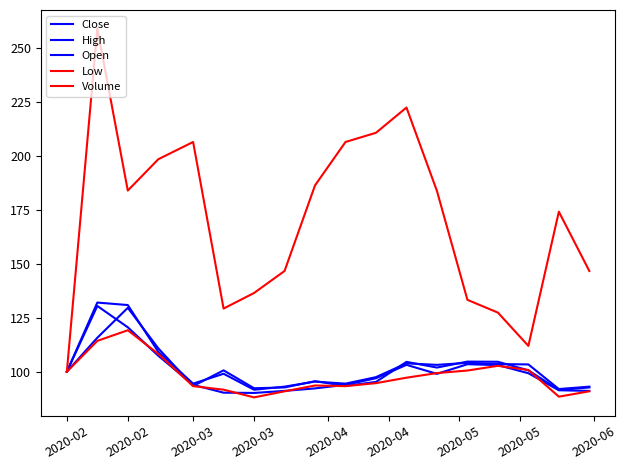

At which label is Close closest to 110?

2020-03